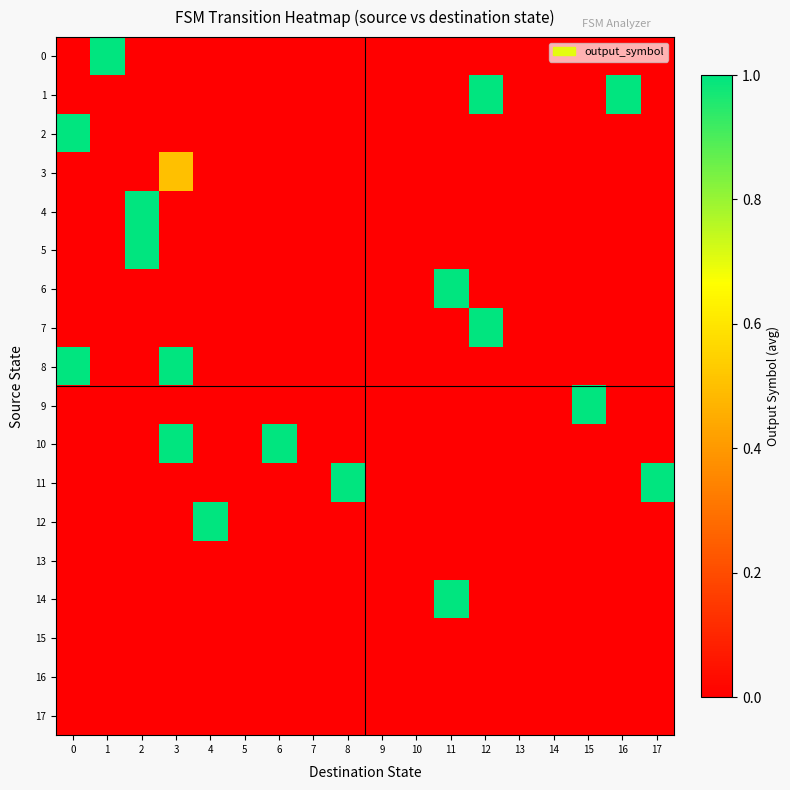

What is the spread (max minus min) of values at 3?

1.0